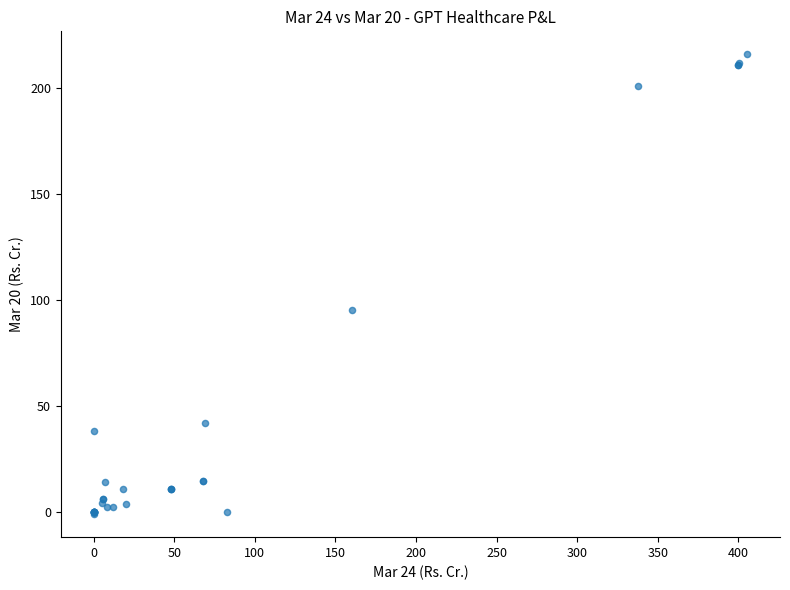

What Y value in the scatter plot is closest to 107?

95.6